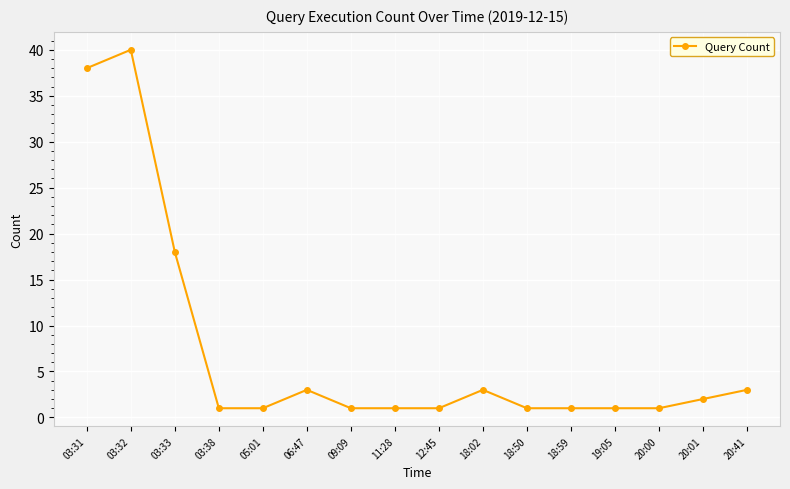

What is the difference between the maximum and minimum values?

39